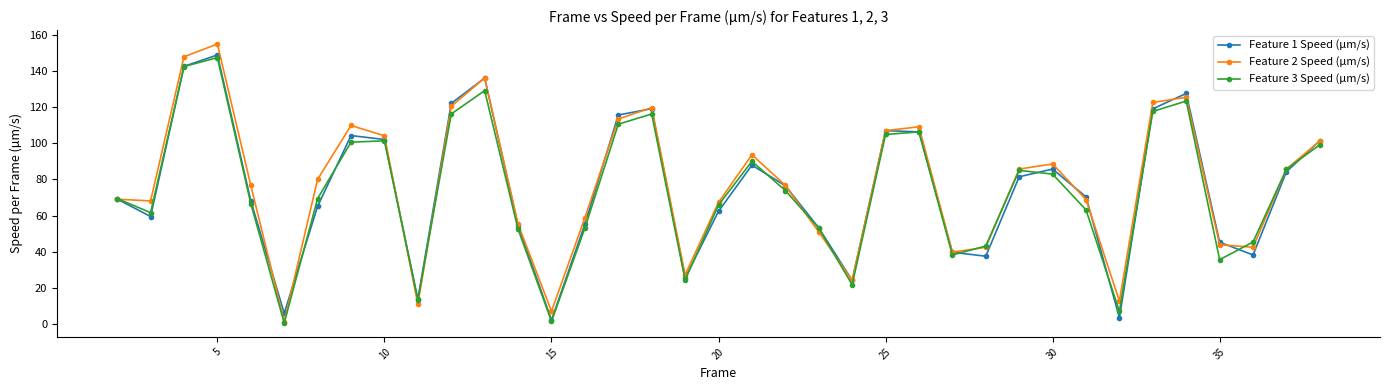

What is the maximum value shown in the chart?

154.8